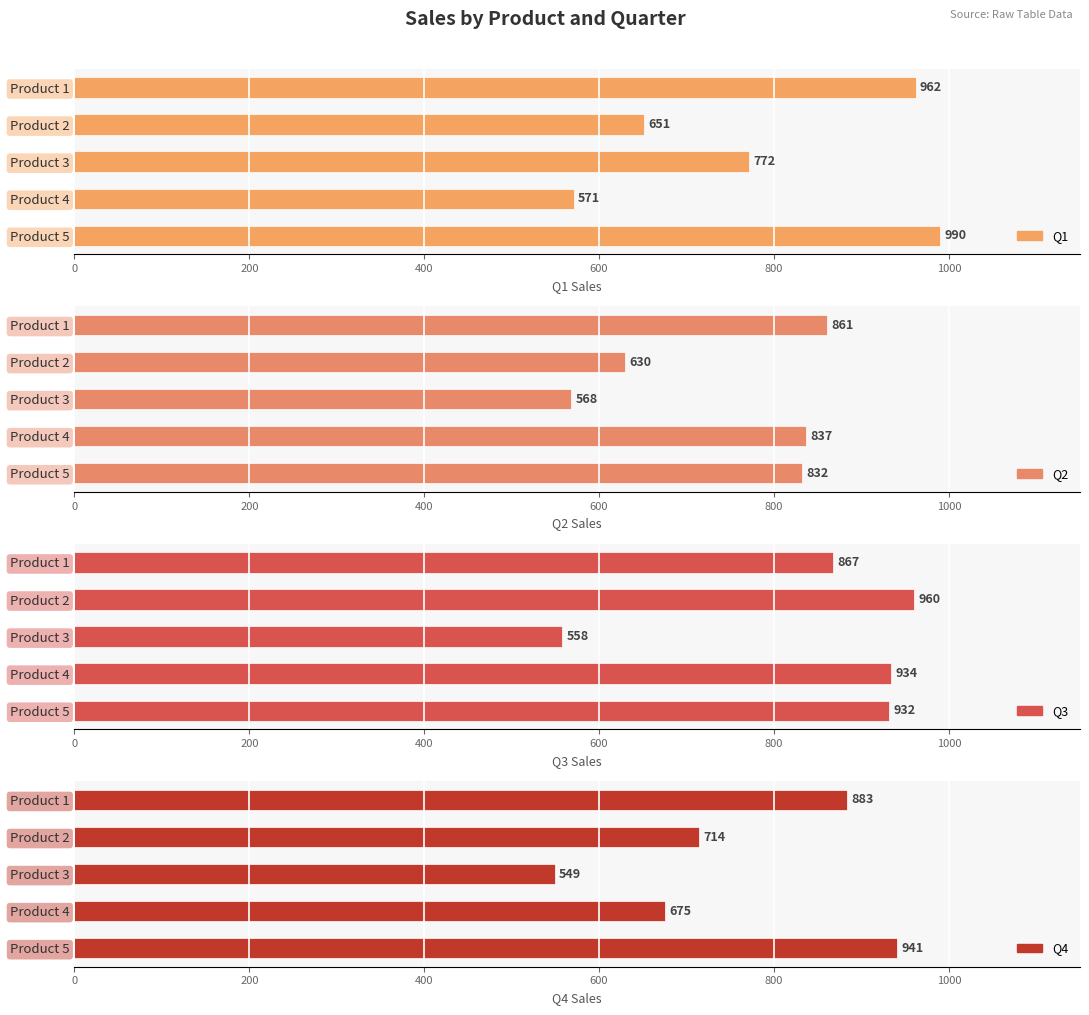

At Product 1, list the series in order from largest to smallest.

Q1, Q4, Q3, Q2